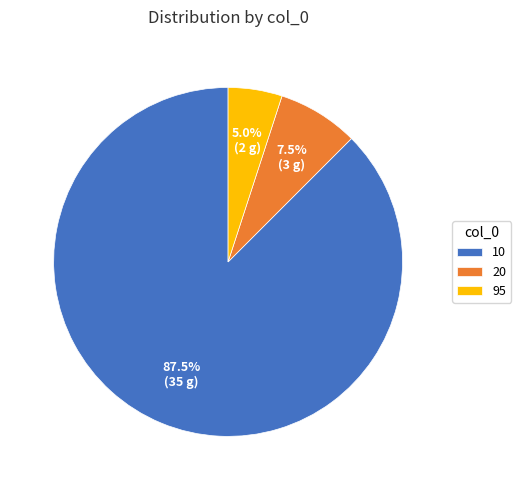

What percentage do 20 and 10 together represent?

95.0%